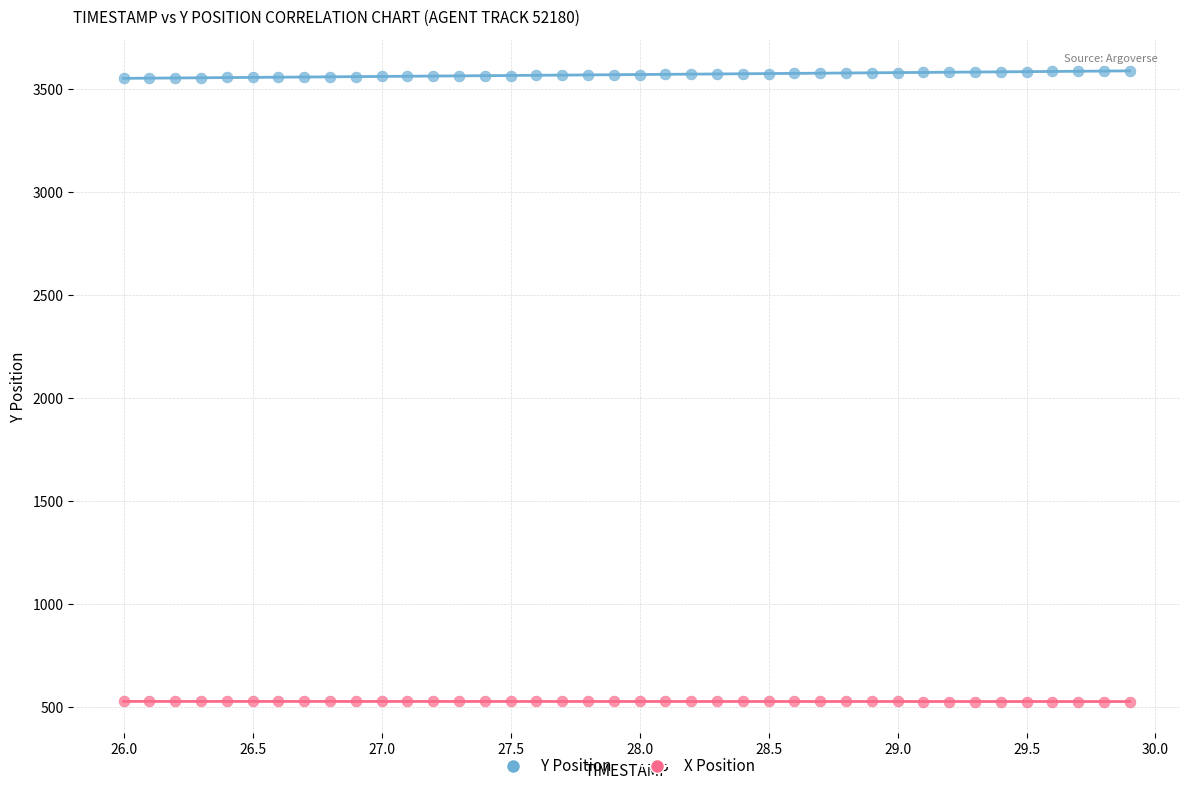

Across all data points, what is the range of X values (max minus min)?

3.9